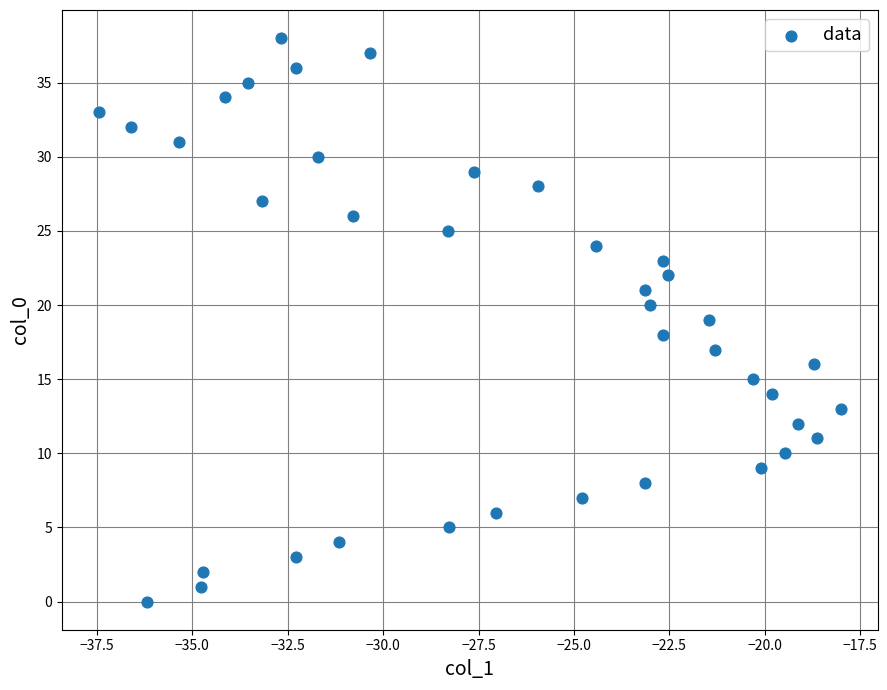

What is the range of Y values (max minus min)?

38